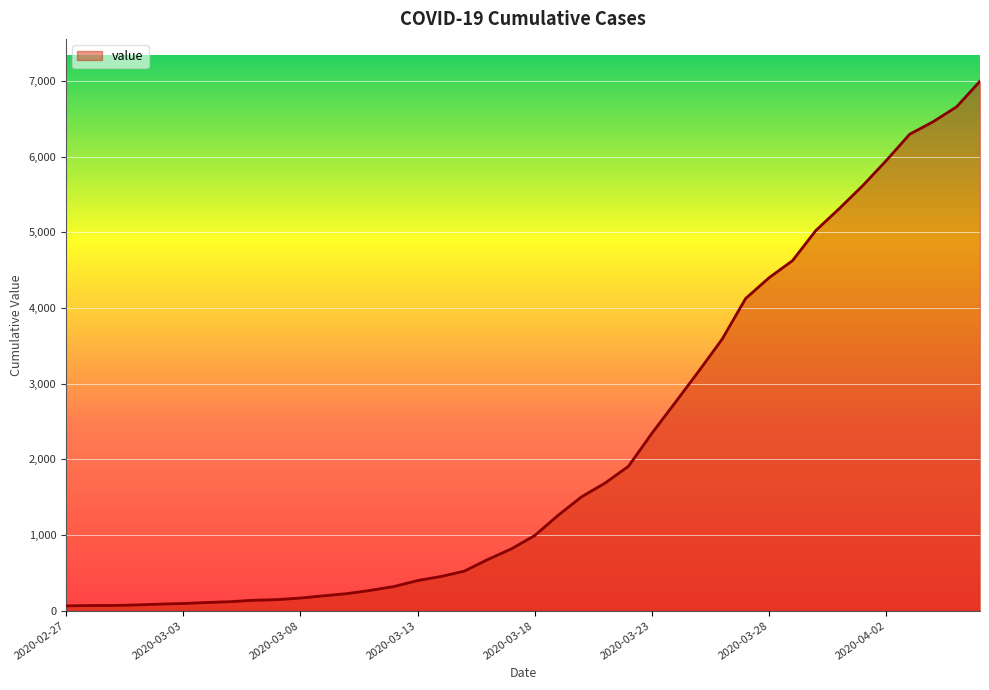

What is the difference between the maximum and minimum values?

6931